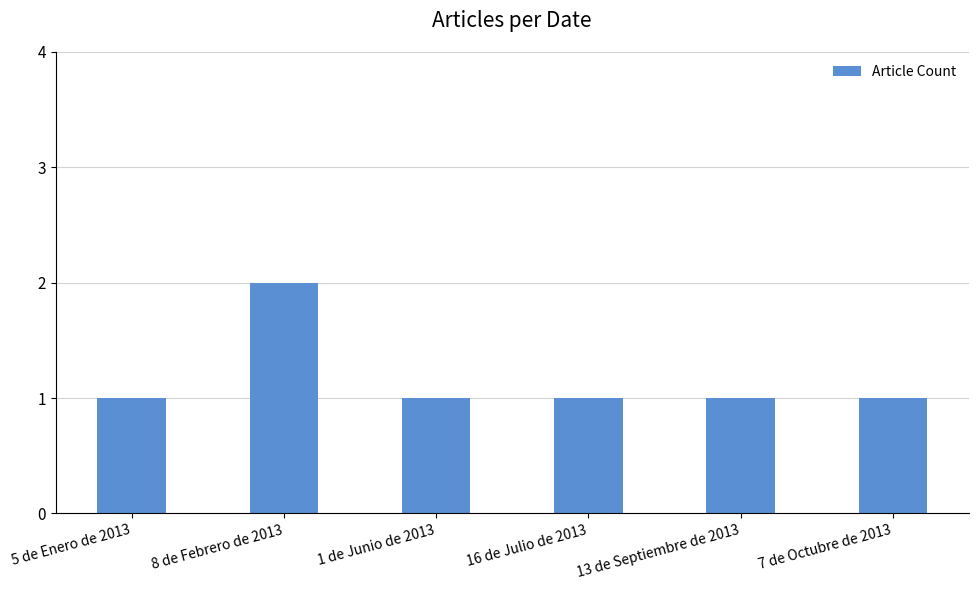

Which label corresponds to the largest value in the chart?

8 de Febrero de 2013